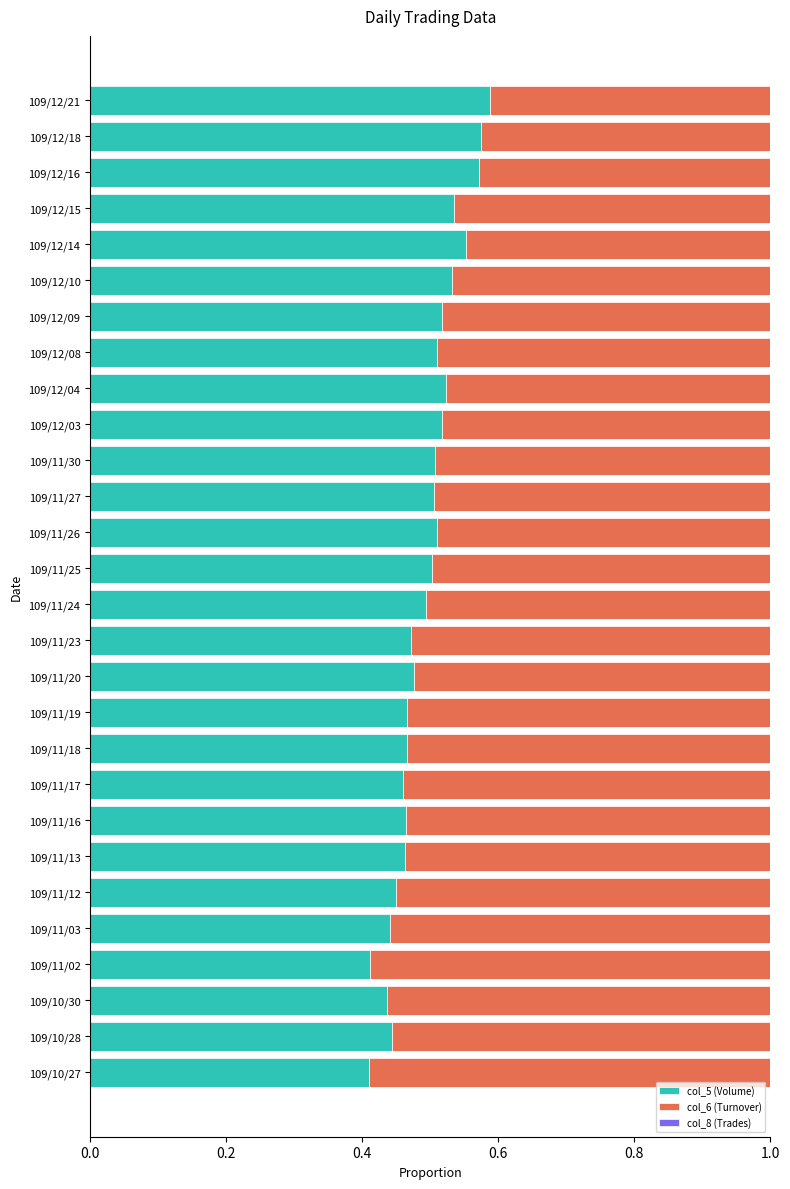

The value of col_5 (Volume) at 109/11/02 is 0.6. True or false?

False